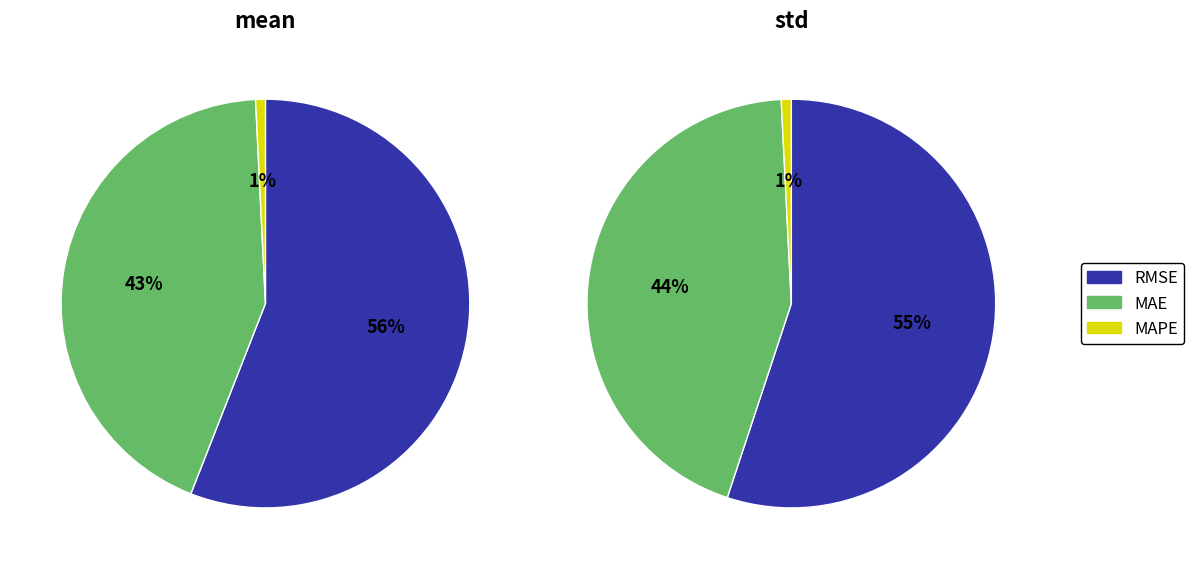

What is the total percentage of RMSE and MAPE?

56.7%